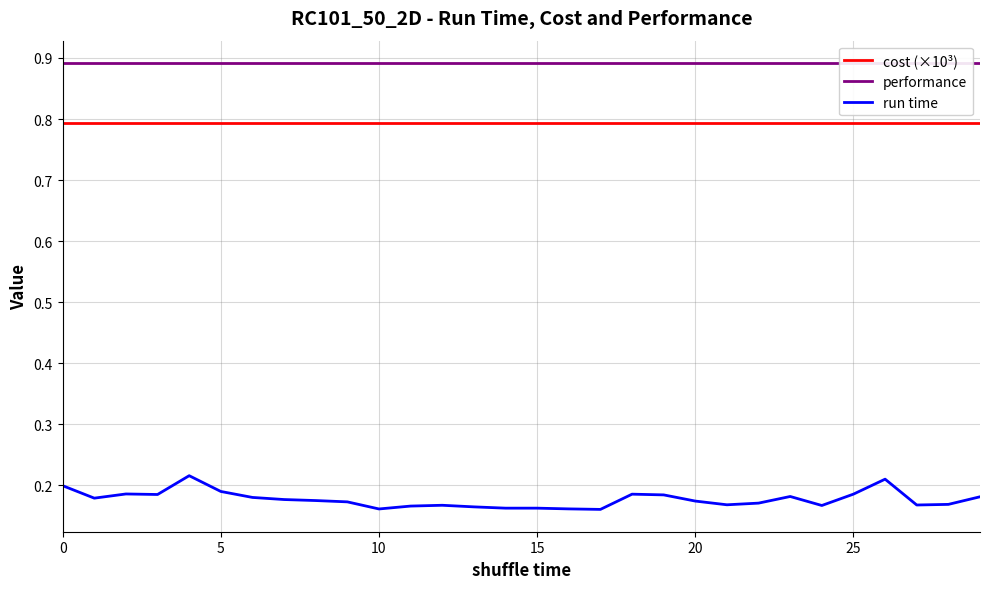

At how many categories does at least one series exceed 0?

30